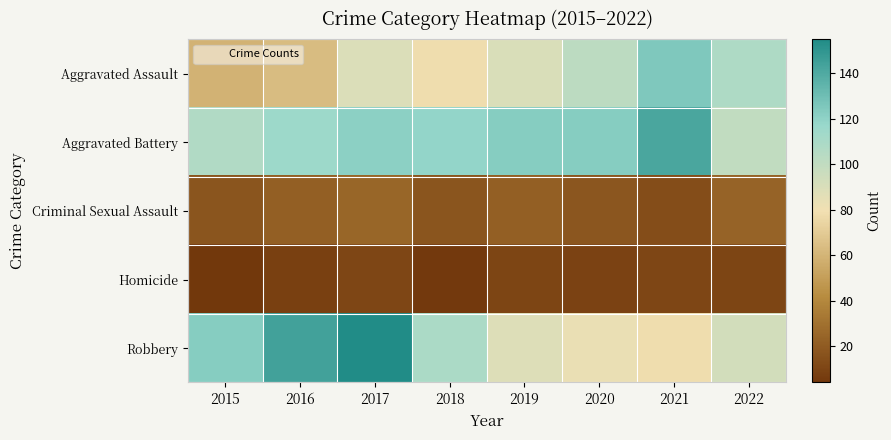

Which series changed the most between 2015 and 2021?

Aggravated Assault